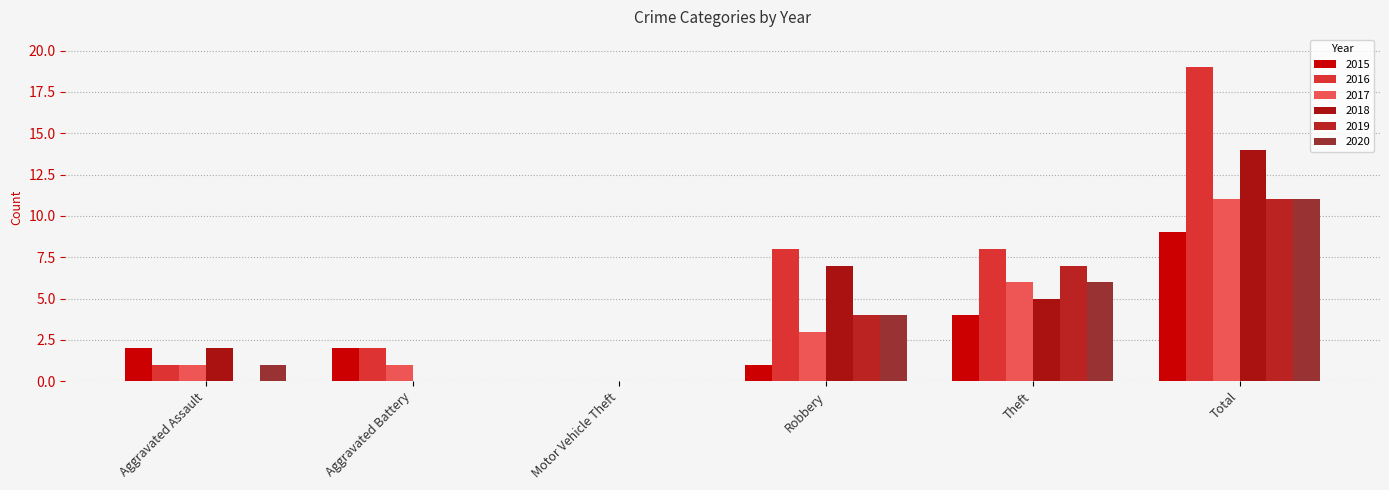

Between Total and Aggravated Battery, which is larger?

Total